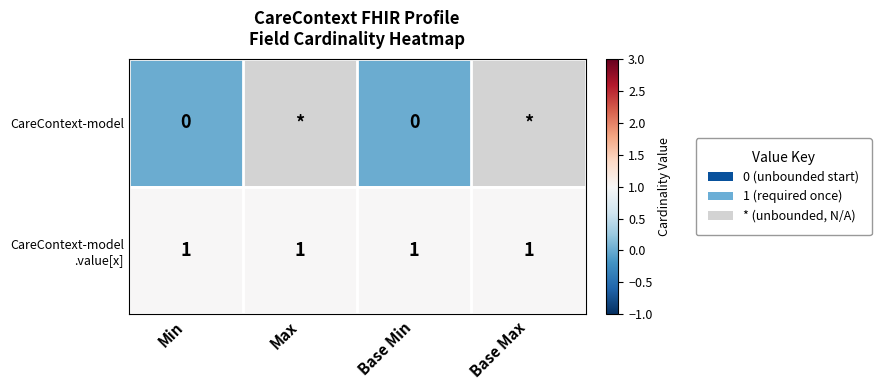

What is the minimum value for CareContext-model .value[x]?

1.0